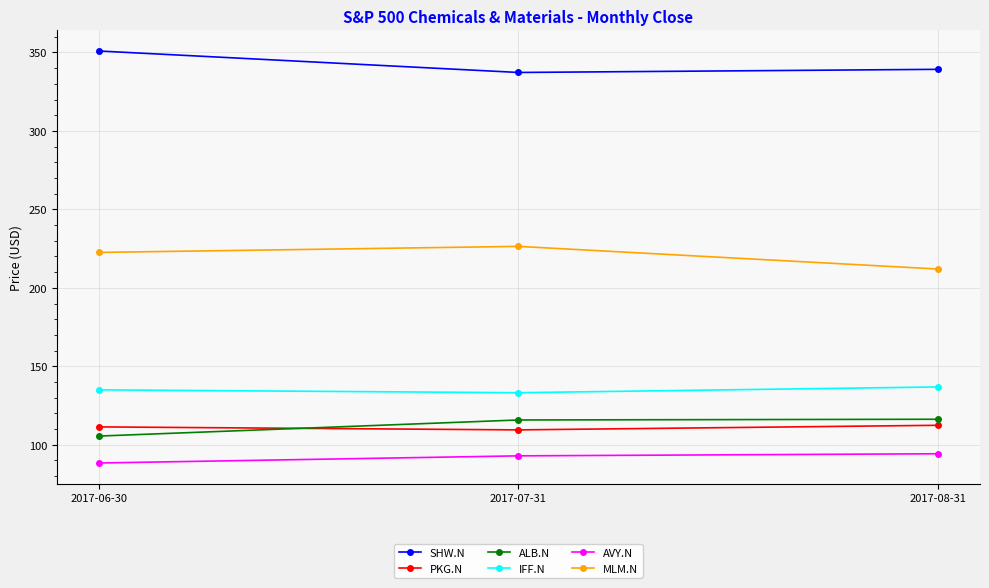

Is it true that ALB.N equals 115.8 at 2017-07-31?

True